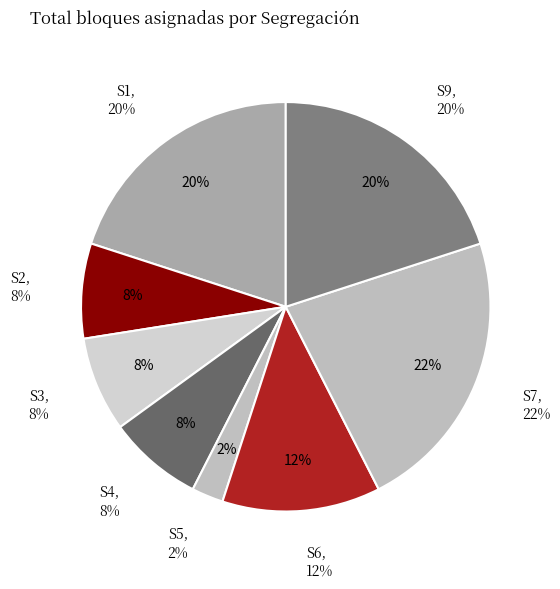

To the nearest percent, what is the combined percentage of S2 and S7?

30%